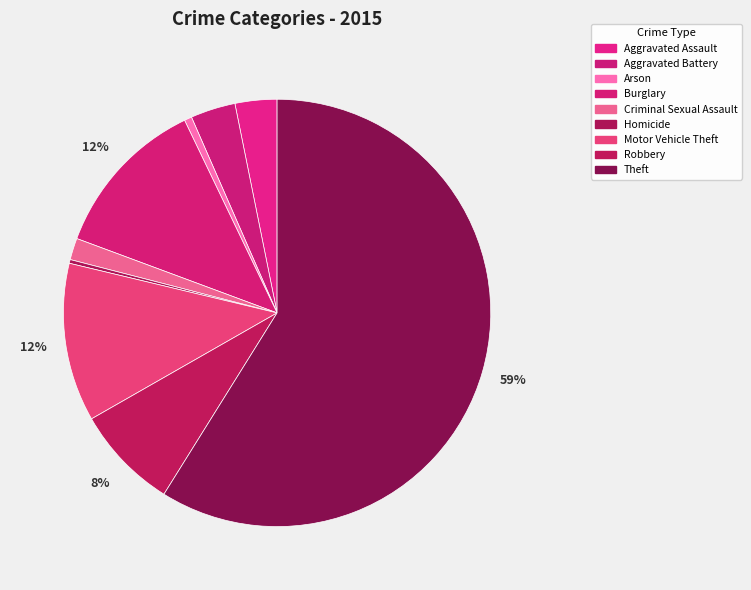

How many slices are in this pie chart?

9